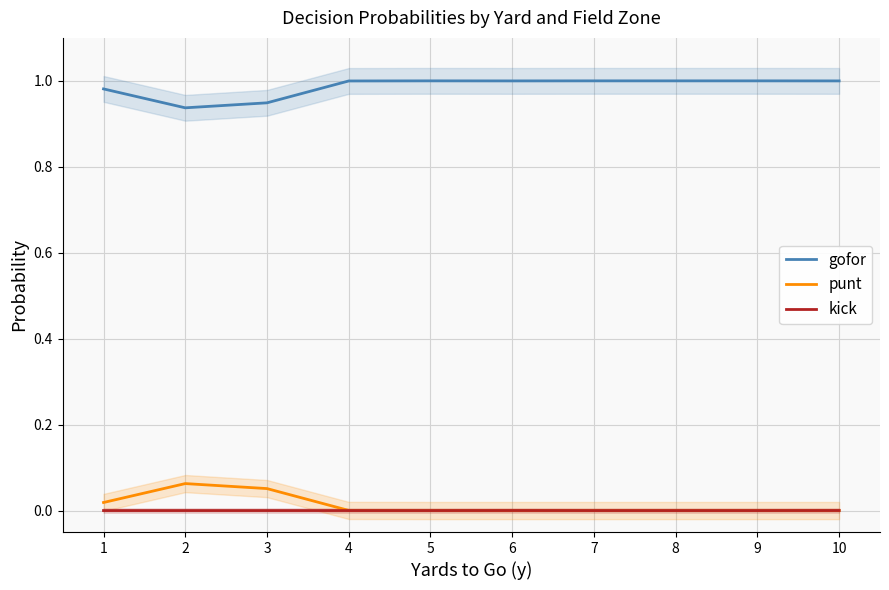

True or false: gofor and punt cross at least once.

False